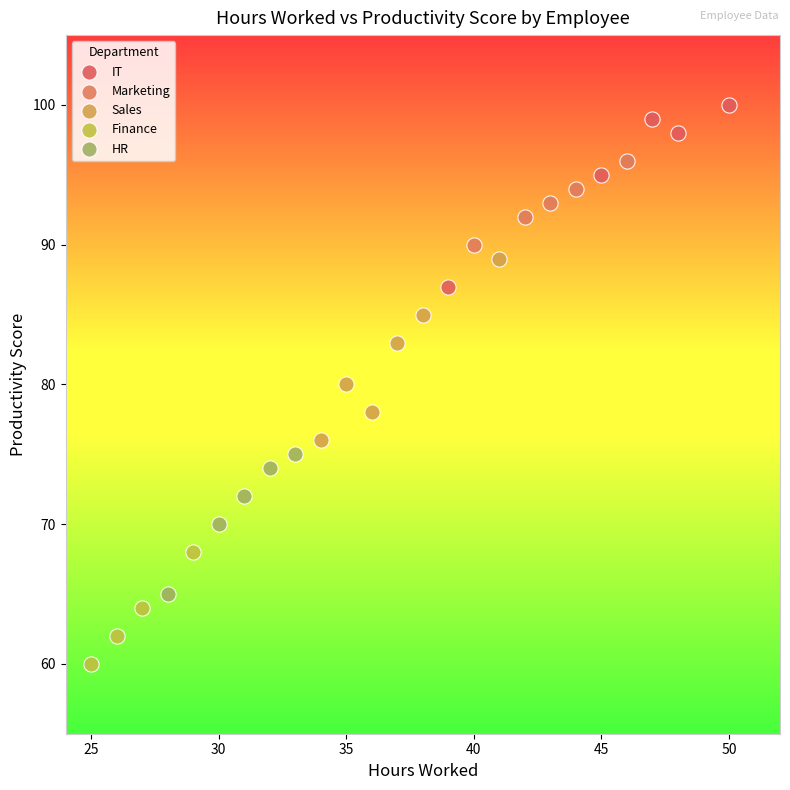

What are all the series names shown in the legend?

IT, Marketing, Sales, Finance, HR